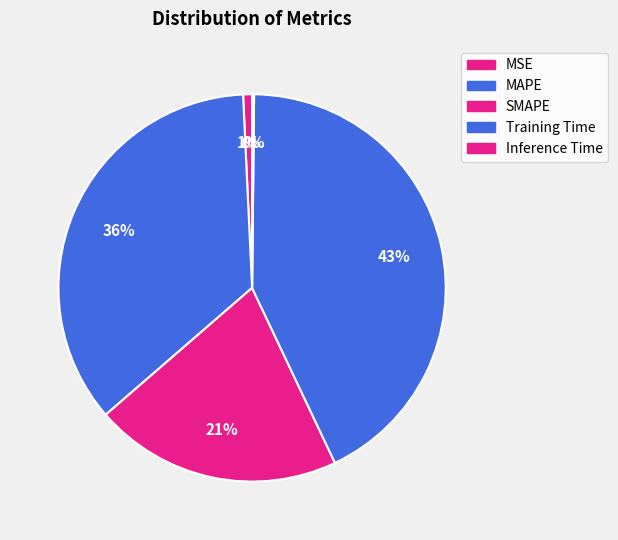

What is the largest slice in the pie chart?

Training Time